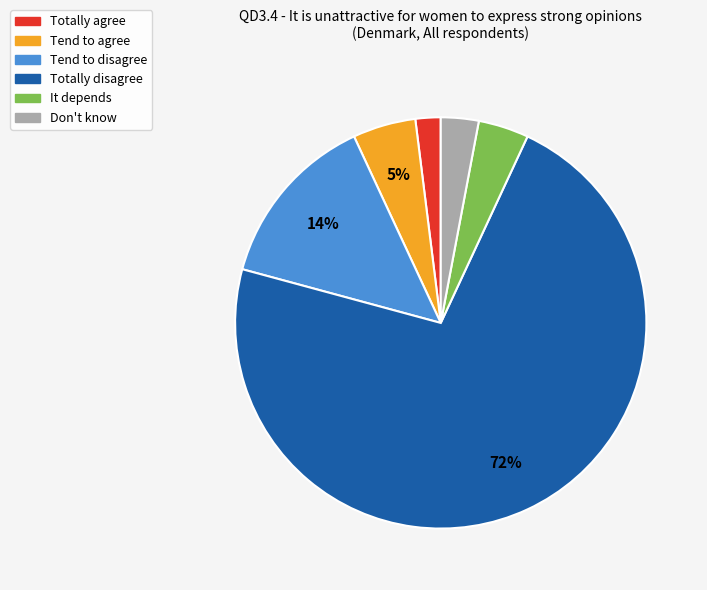

How many segments does this pie chart have?

6